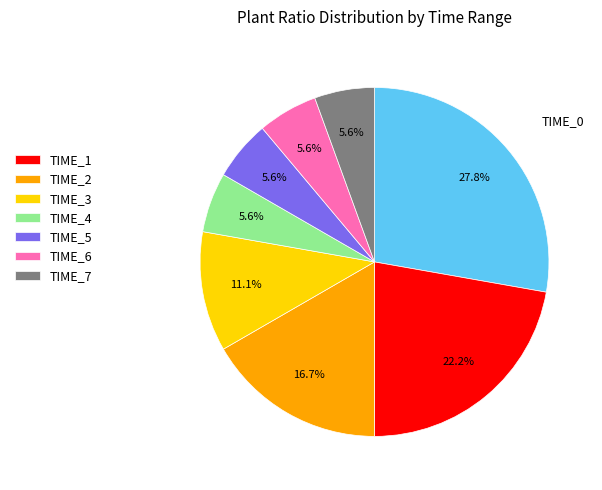

How many slices are in this pie chart?

8